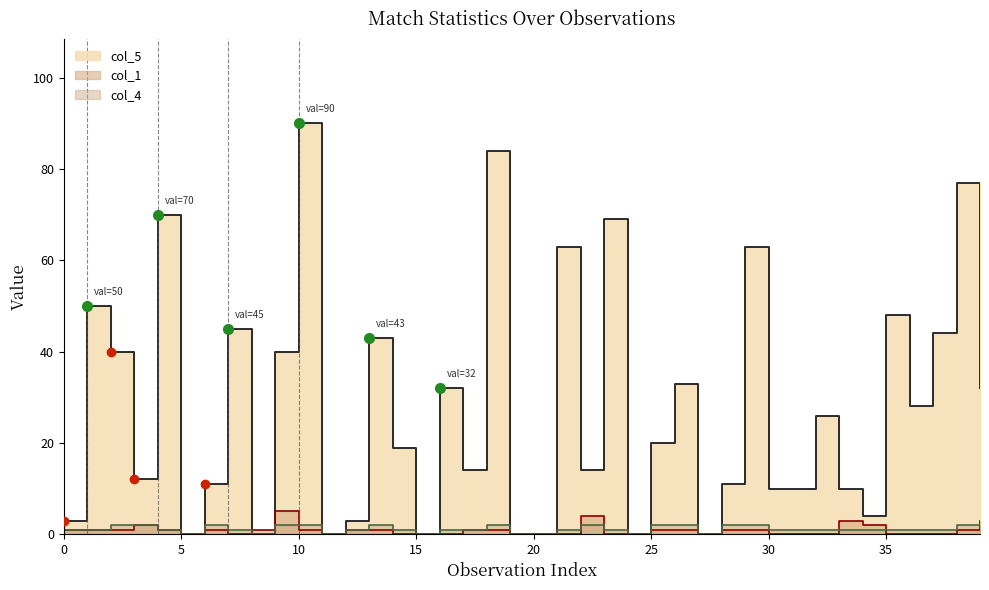

True or false: col_5 has more than 2 interior local peaks.

True